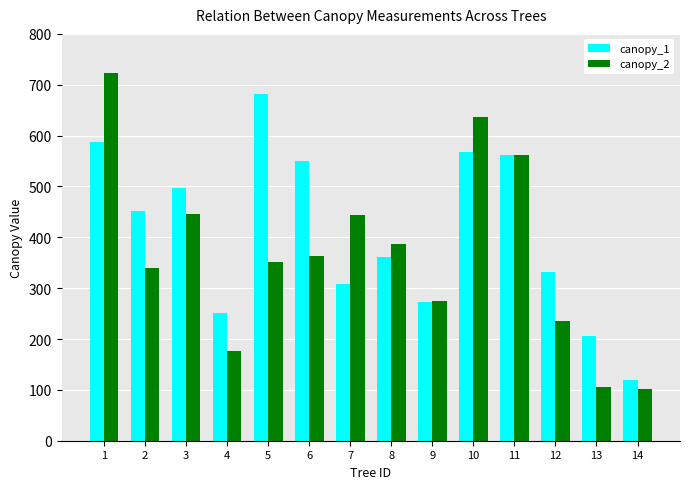

The canopy_2 series shows 165 at 8. True or false?

False